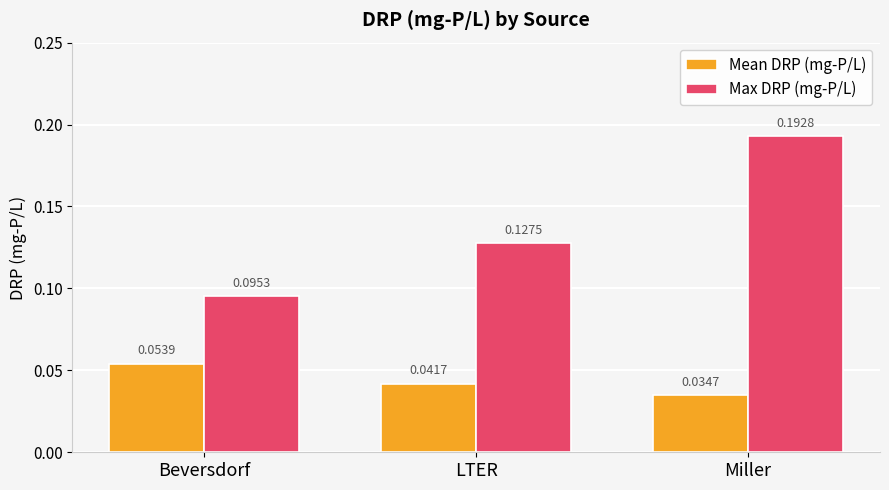

List the series in order of their overall mean, highest first.

Max DRP (mg-P/L), Mean DRP (mg-P/L)